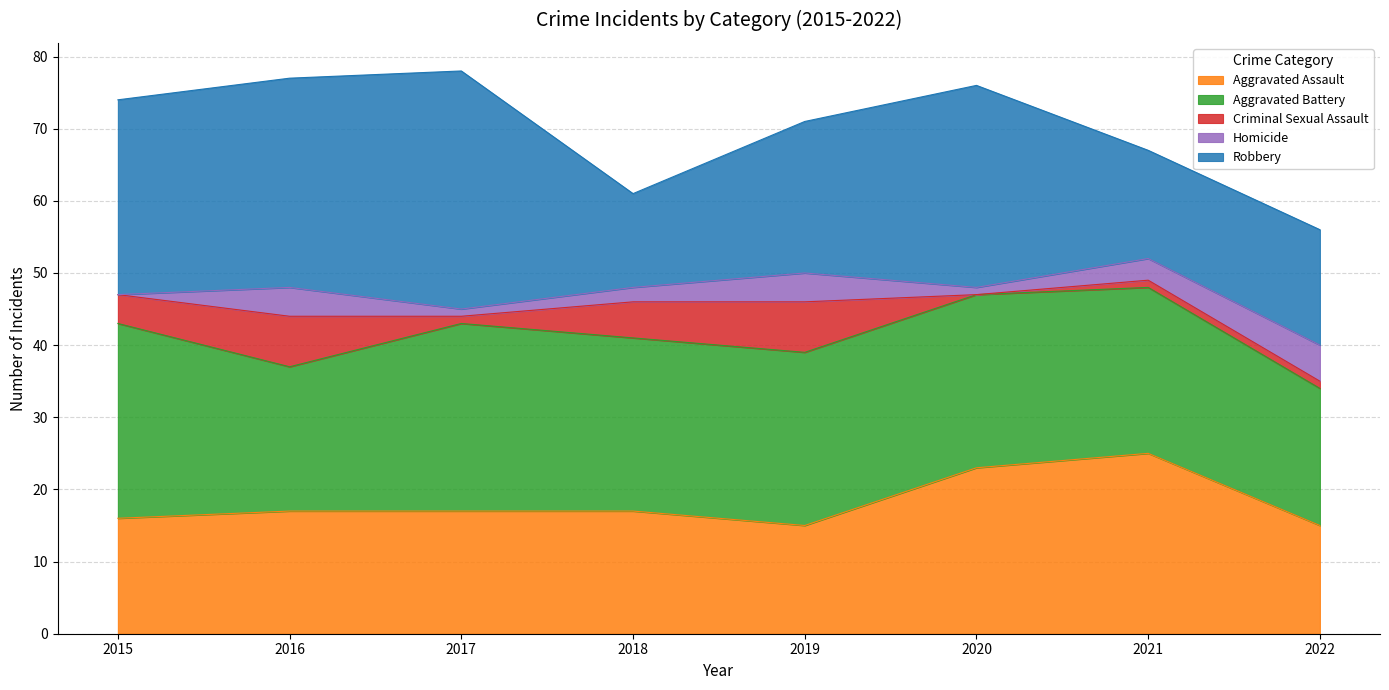

How many intersections are there between Robbery and Aggravated Assault?

4